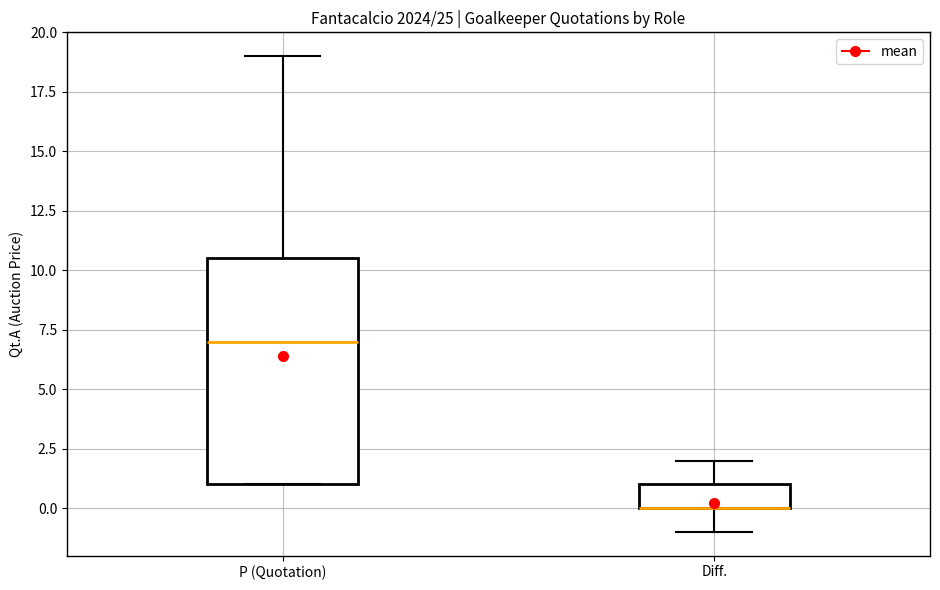

Where does the lower whisker of the box for Diff. end on the y-axis? The values are not printed on the chart, so give them approximately, as read against the axis.

-1.0